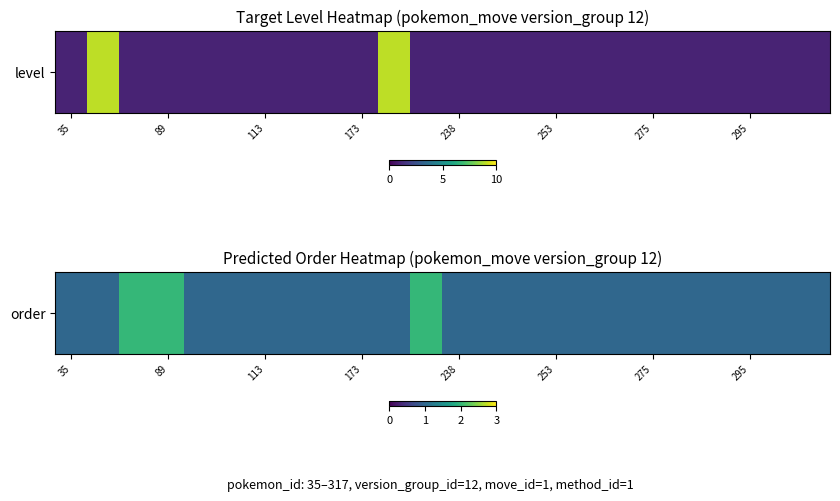

Reading left to right, list all the values displayed in this chart.

1	1	2	2	1	1	1	1	1	1	1	2	1	1	1	1	1	1	1	1	1	1	1	1